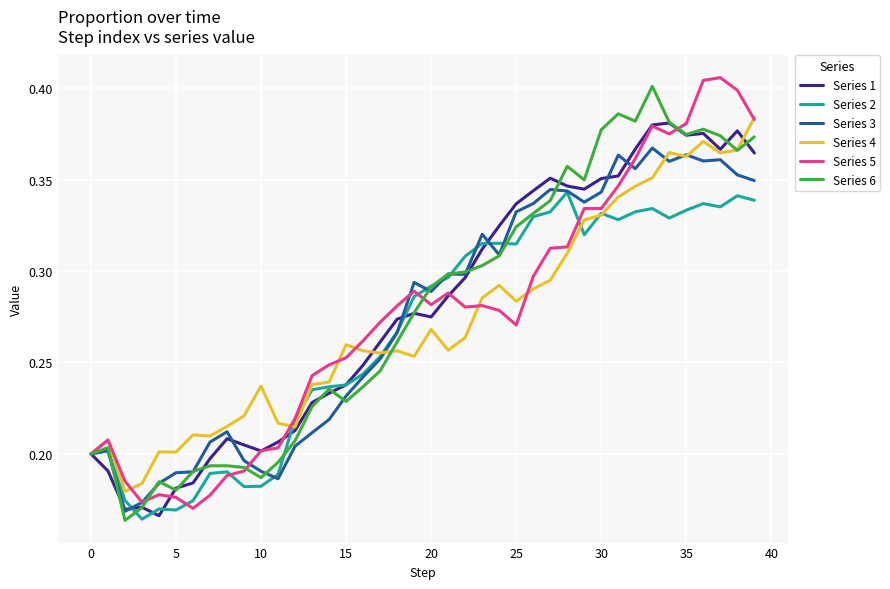

What are all the series names shown in the legend?

Series 1, Series 2, Series 3, Series 4, Series 5, Series 6